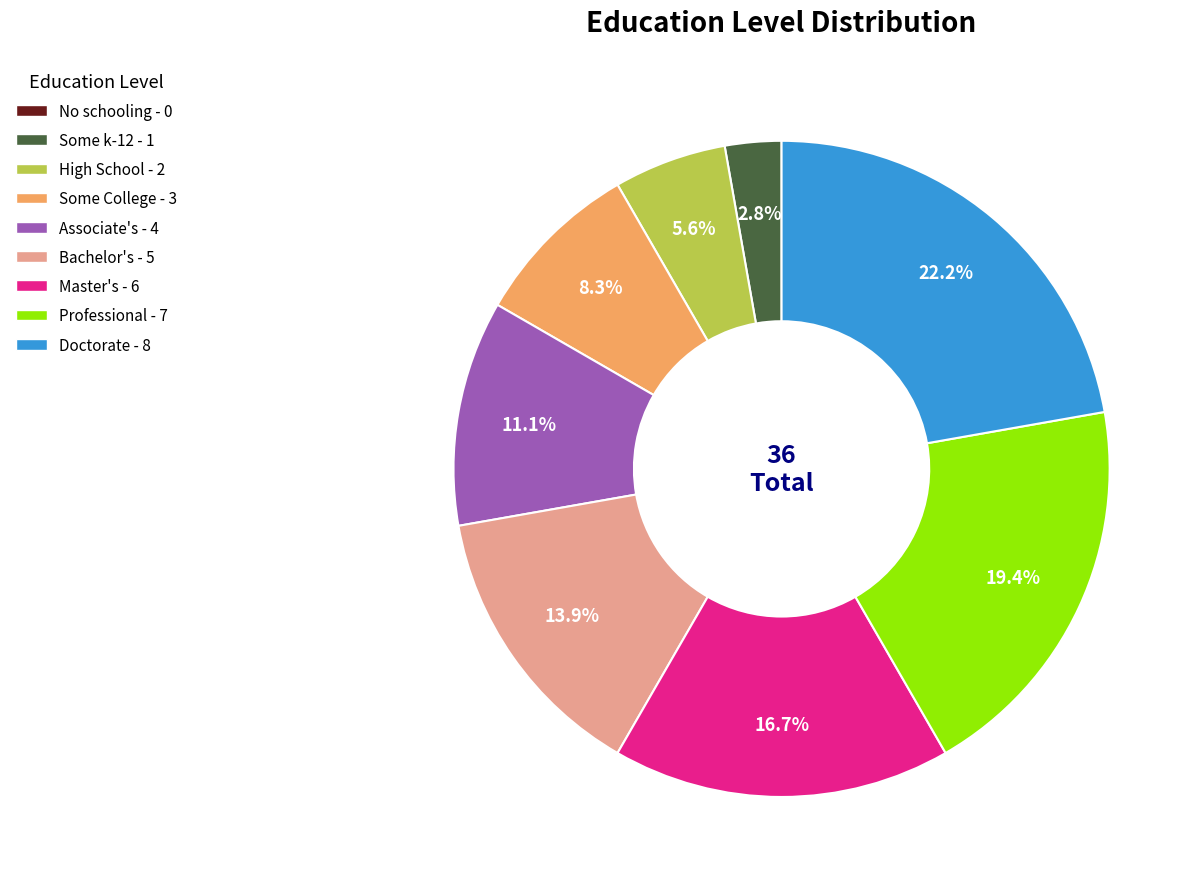

What percentage is the Associate's slice, to the nearest percent?

11%